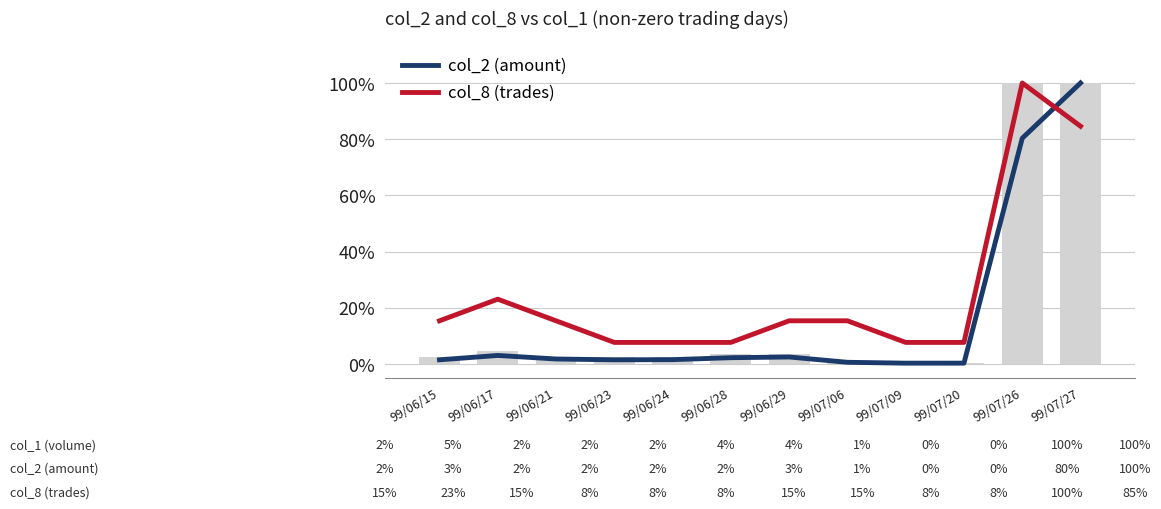

List the series in order of their peak value, lowest first.

col_2 (amount), col_8 (trades)